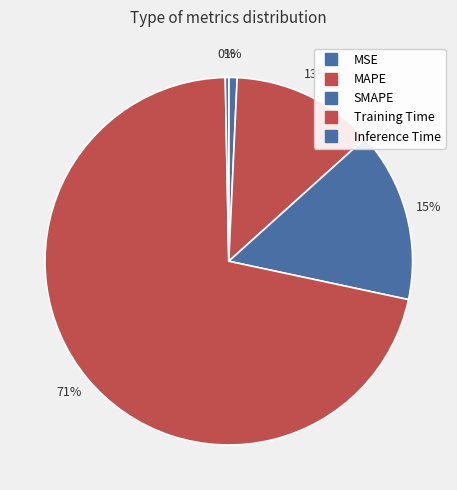

To the nearest percent, what portion does MAPE represent?

13%